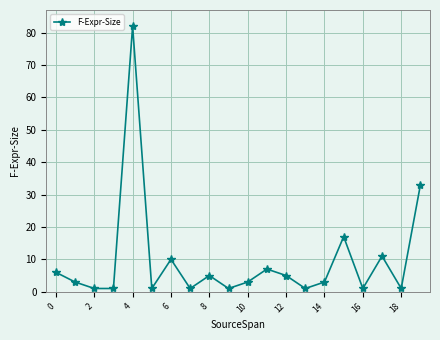

What is the average value?

10